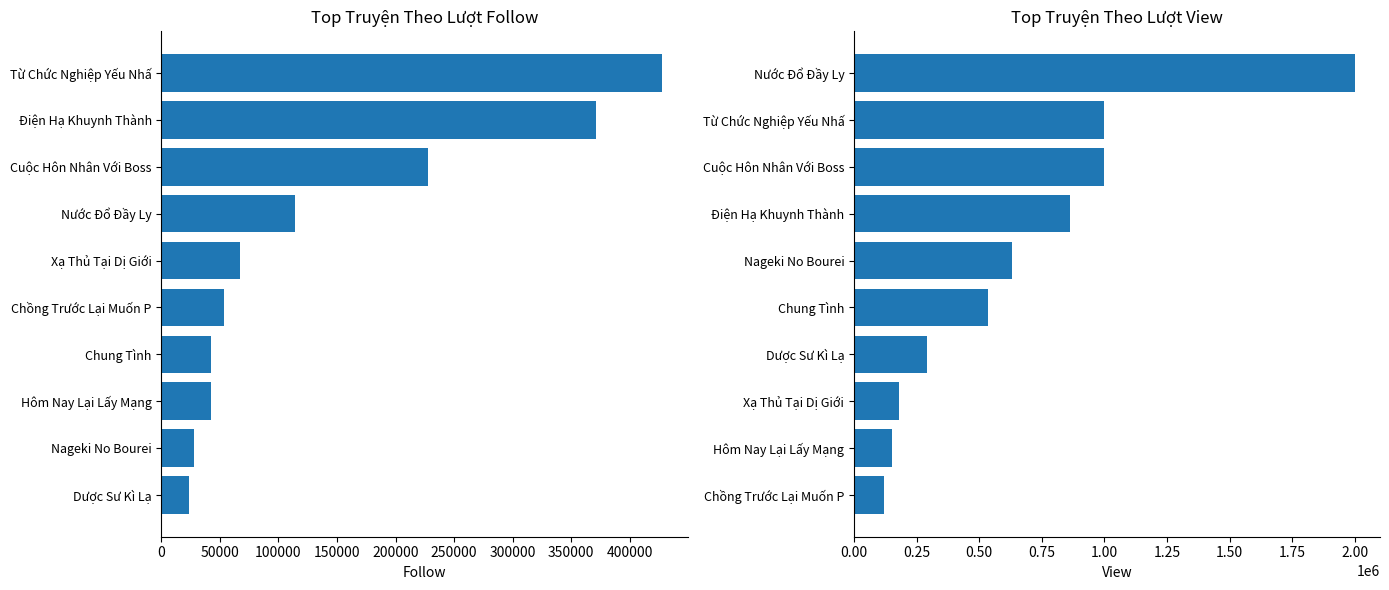

Is it true that avg_view equals 597699 at Điện Hạ Khuynh Thành?

False